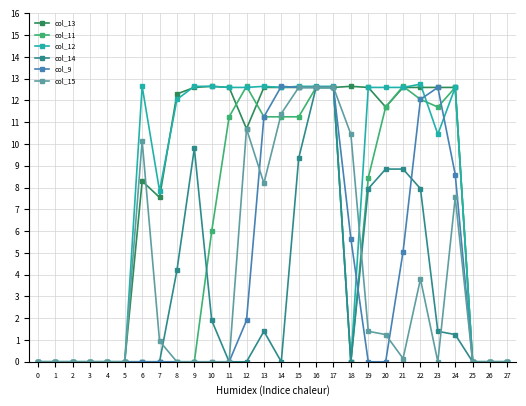

True or false: col_13 has more than 1 points higher than both neighbors.

True